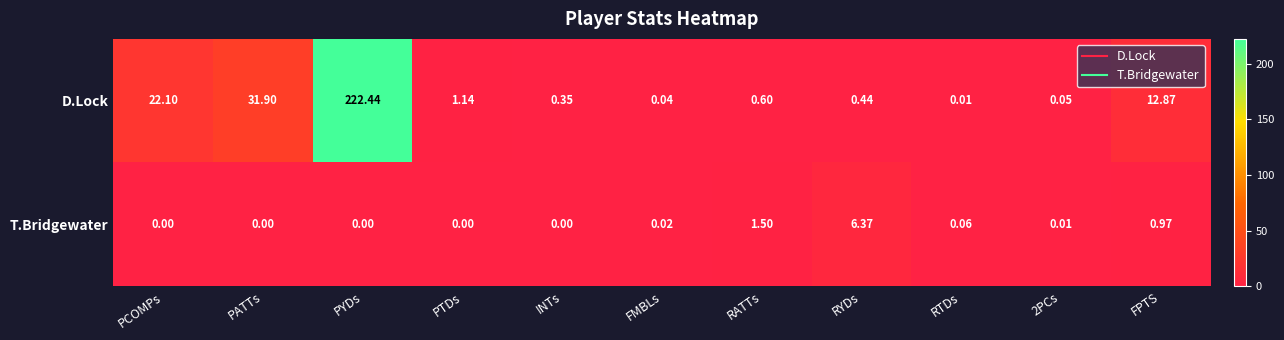

Between INTs and RTDs, which series saw the biggest shift?

D.Lock